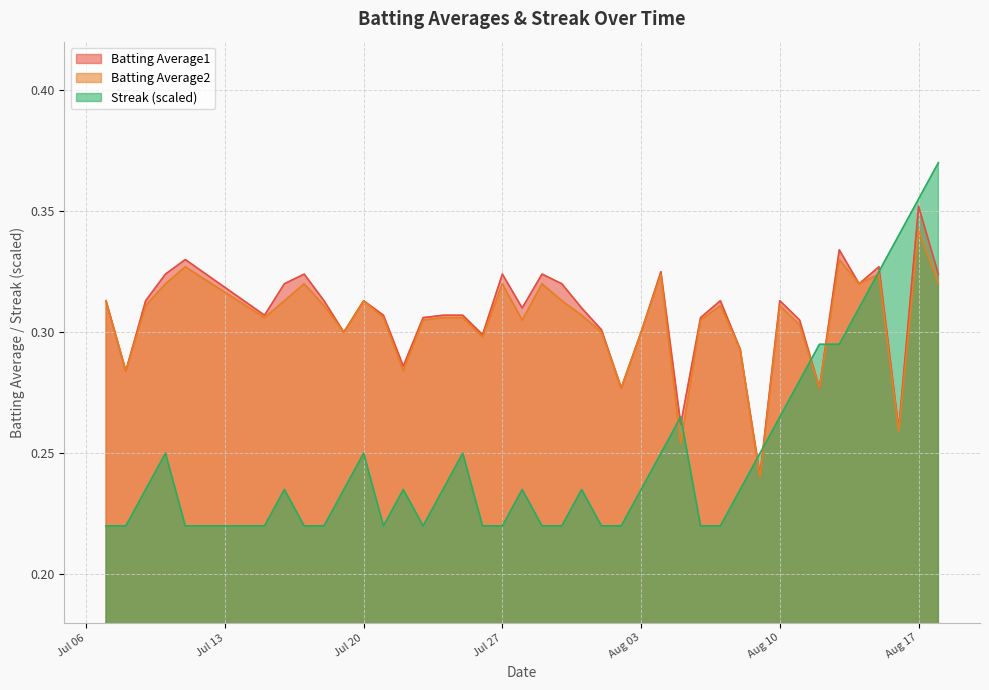

Is the value of Streak at 2010-07-20 greater than the value of Batting Average1 at 2010-07-18?

No